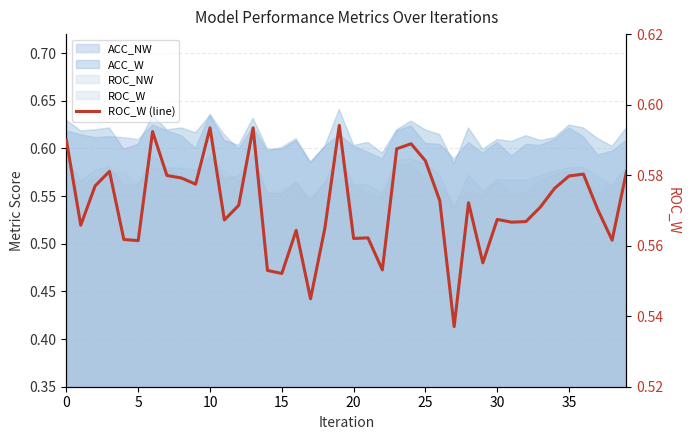

Read the value at 14.

0.6